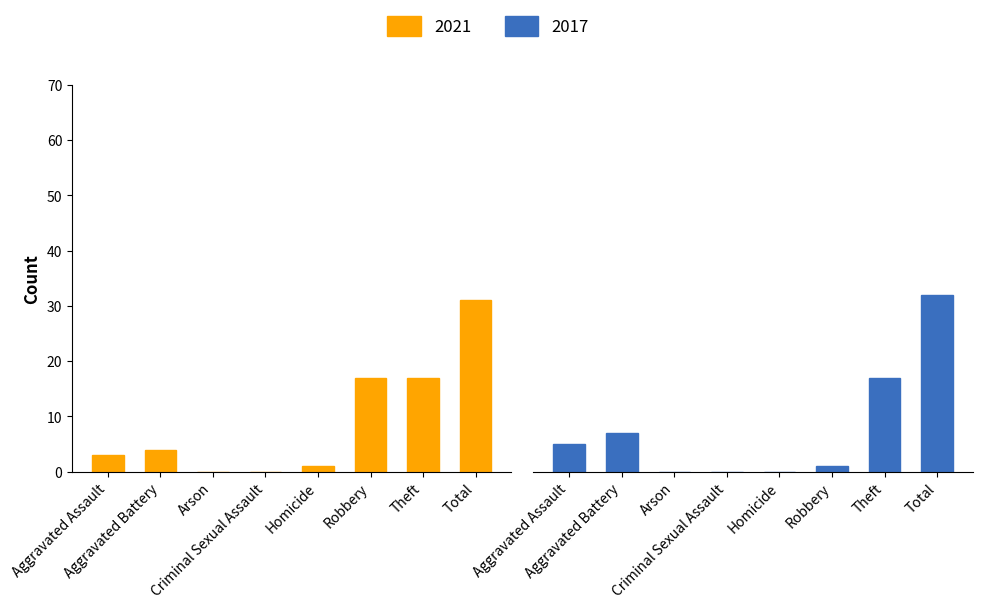

What is the label of the 1st bar from the right?

Total